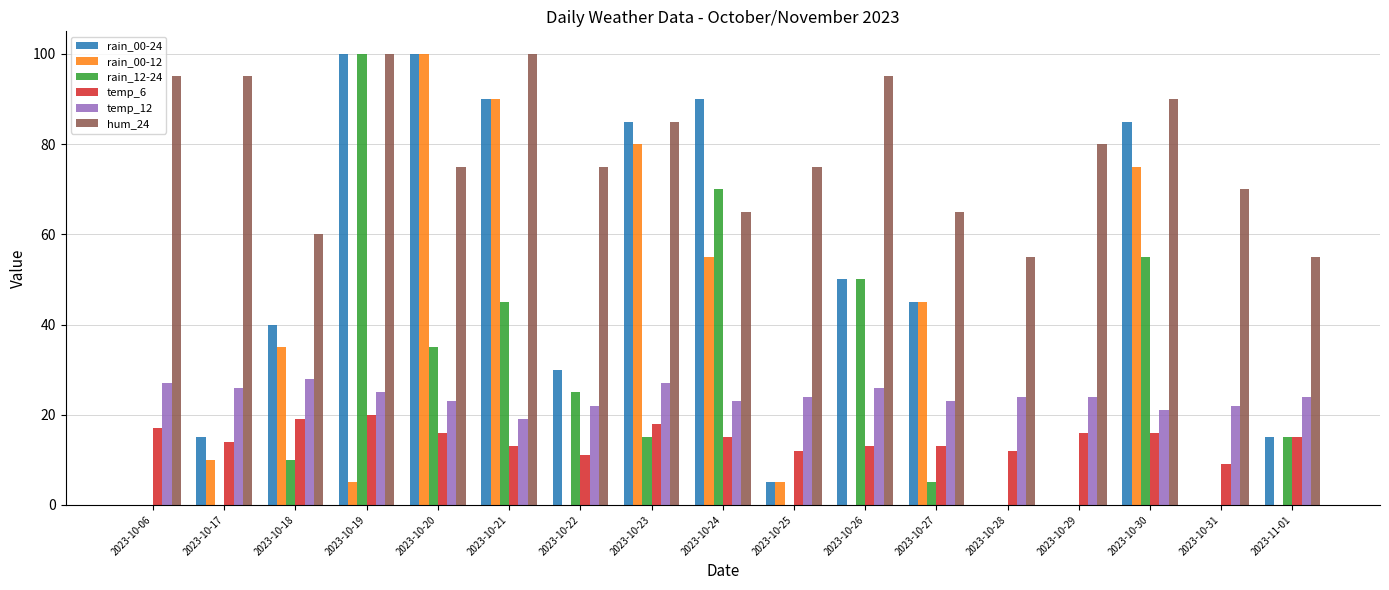

What is the highest value of the temp_6 series?

20